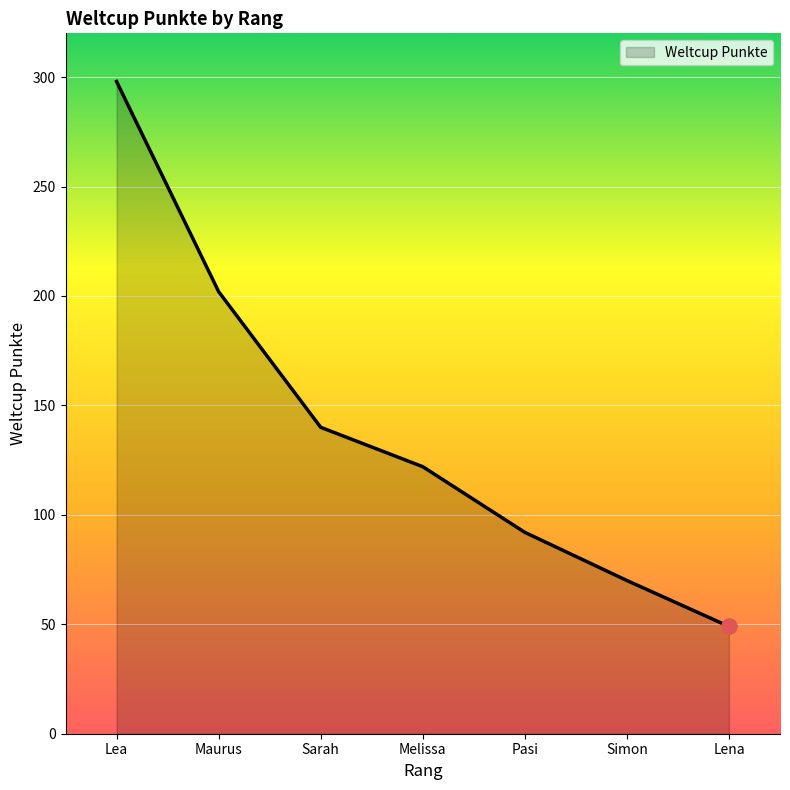

Approximately how many times larger is the value at Maurus compared to Sarah?

1.4